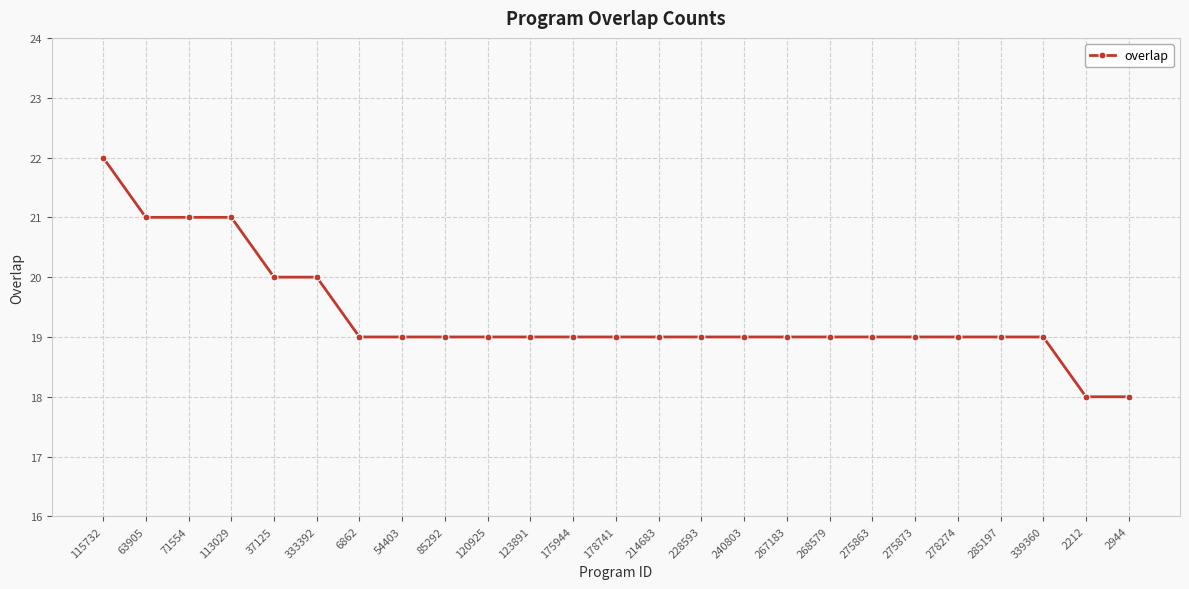

How many distinct data groups are displayed?

1